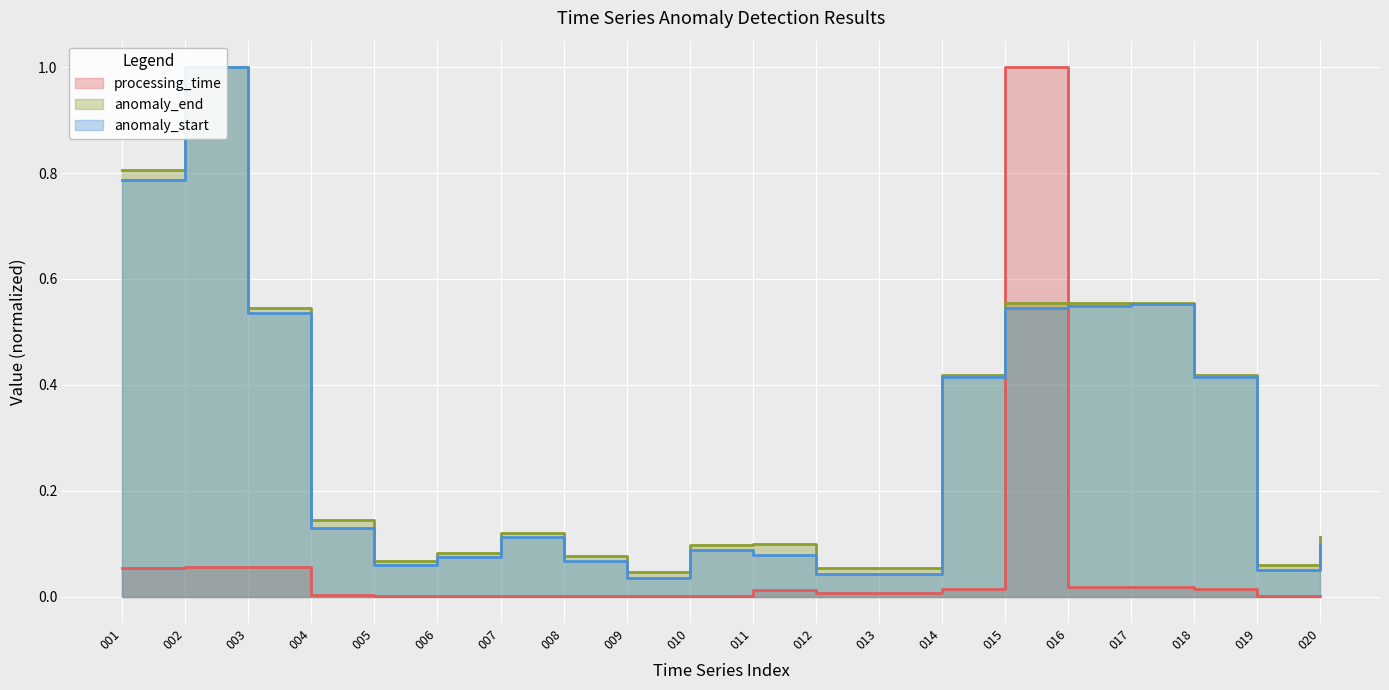

In processing_time, how many points are lower than both neighbors (excluding endpoints)?

6